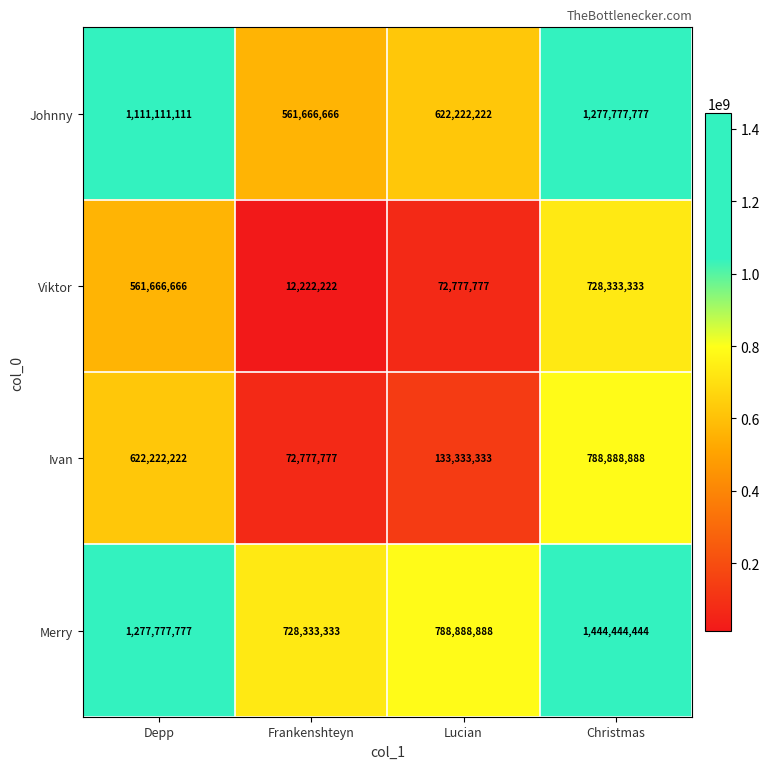

Where is Johnny nearest to the value 919722221?

Depp